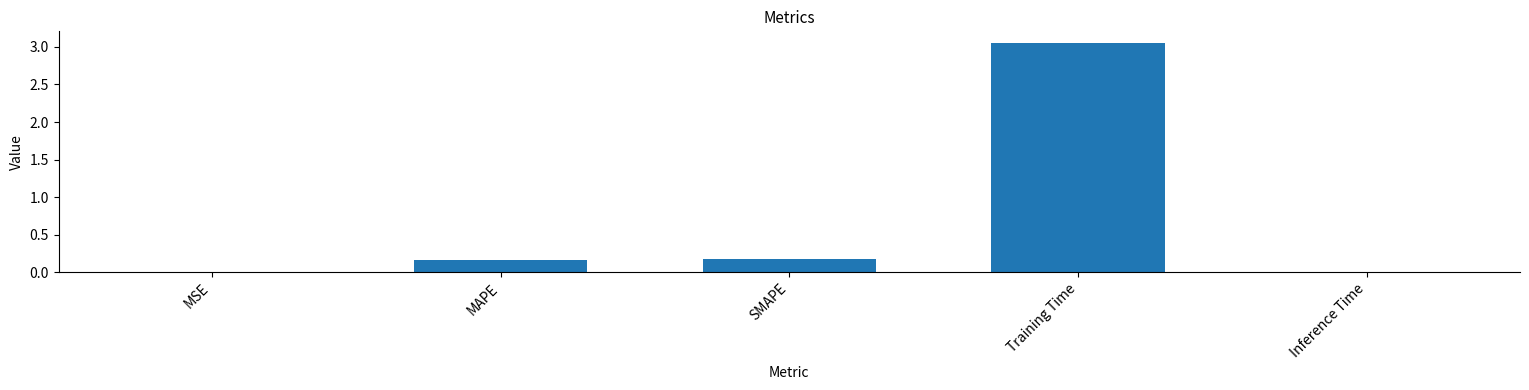

The chart shows a value of 0.0 at MSE. True or false?

True